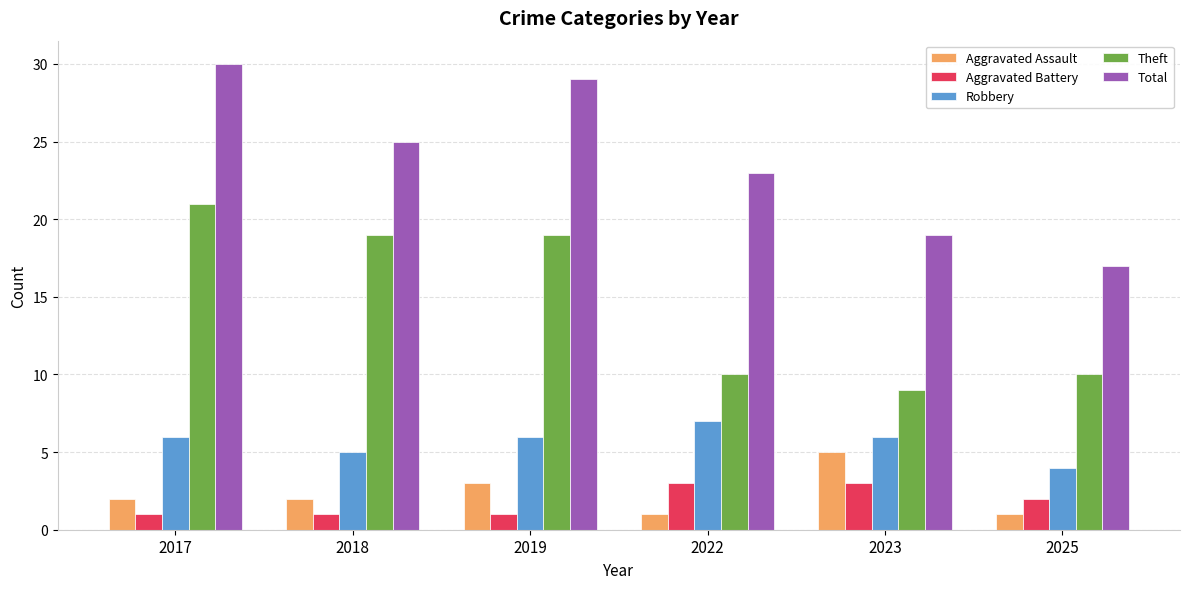

Reading right to left, what are all the values shown in this chart?

Aggravated Assault: 1	5	1	3	2	2
Aggravated Battery: 2	3	3	1	1	1
Robbery: 4	6	7	6	5	6
Theft: 10	9	10	19	19	21
Total: 17	19	23	29	25	30